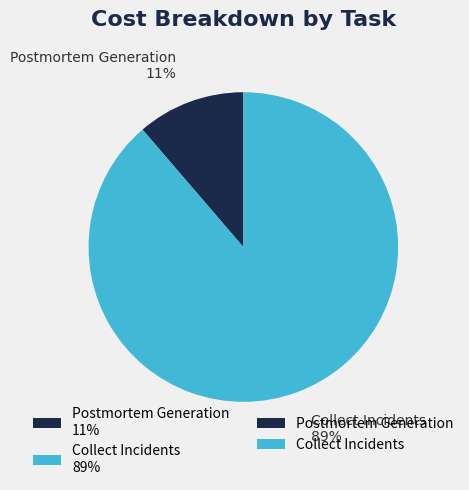

What is the smallest slice in the pie chart?

Postmortem Generation